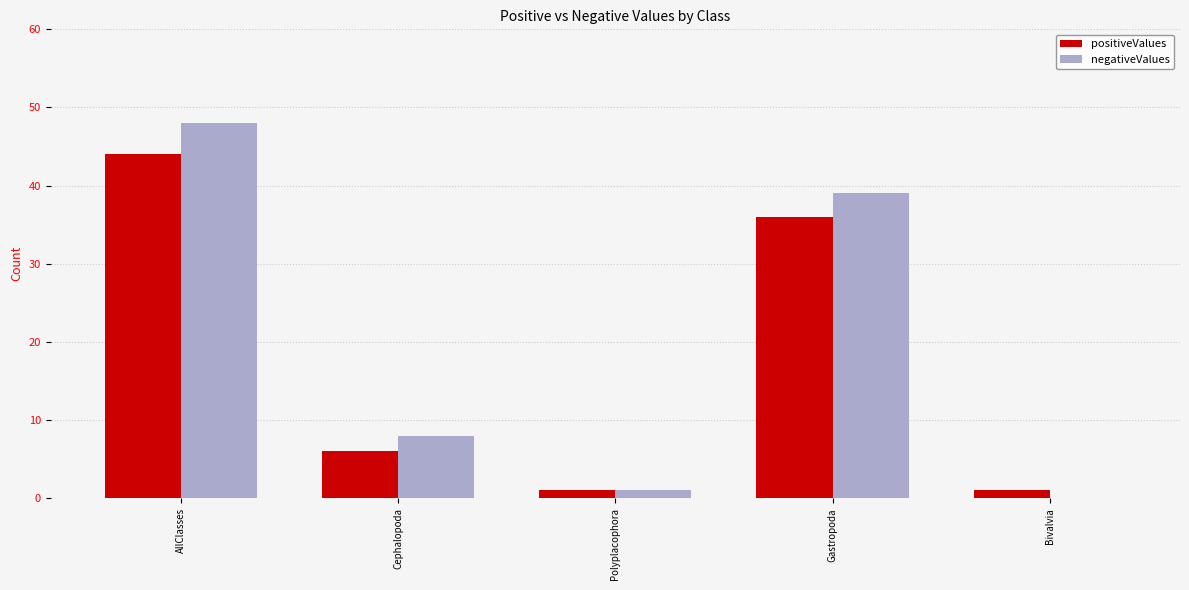

Between Cephalopoda and Polyplacophora, which series saw the biggest shift?

negativeValues